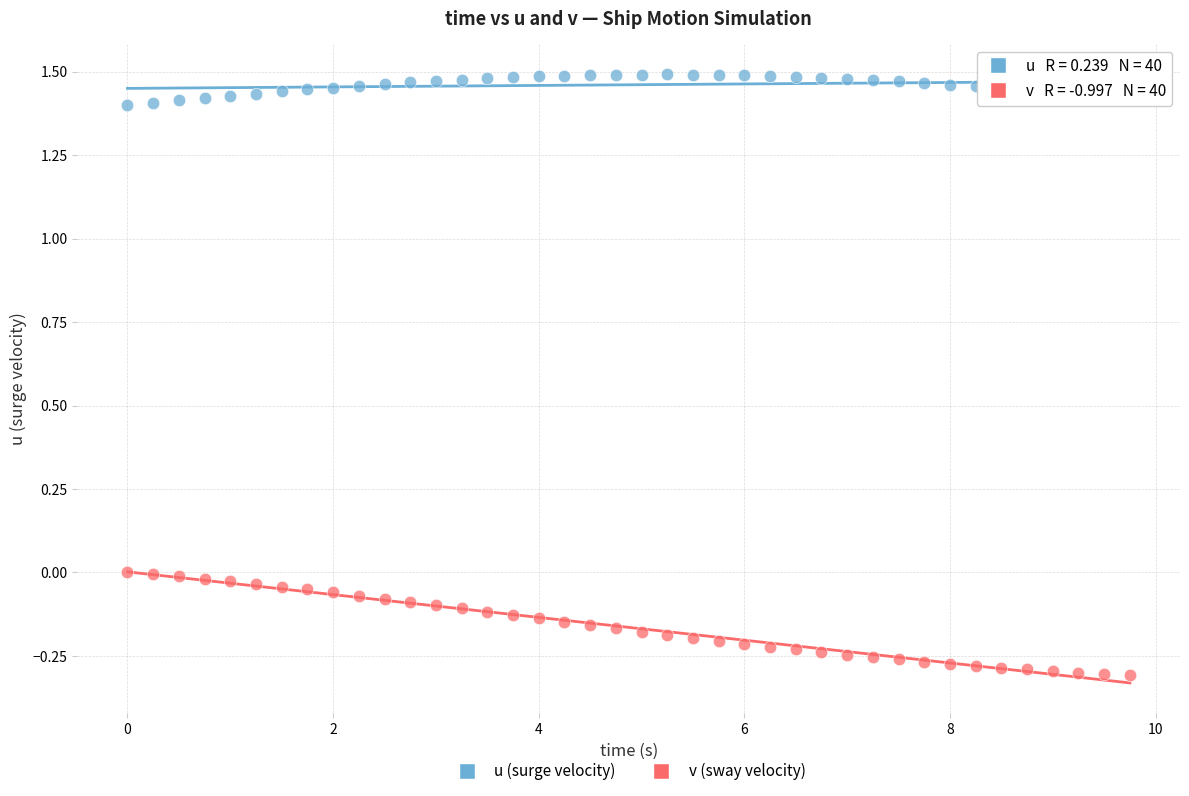

Which series has the largest Y range (max minus min)?

v (sway velocity)